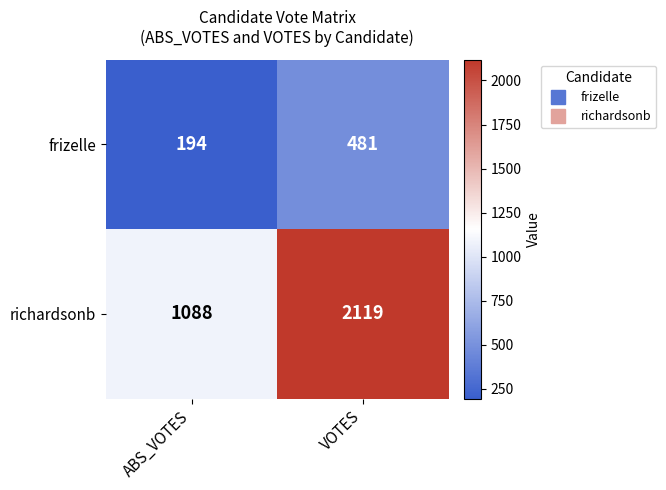

Which series has the largest total across all categories?

richardsonb